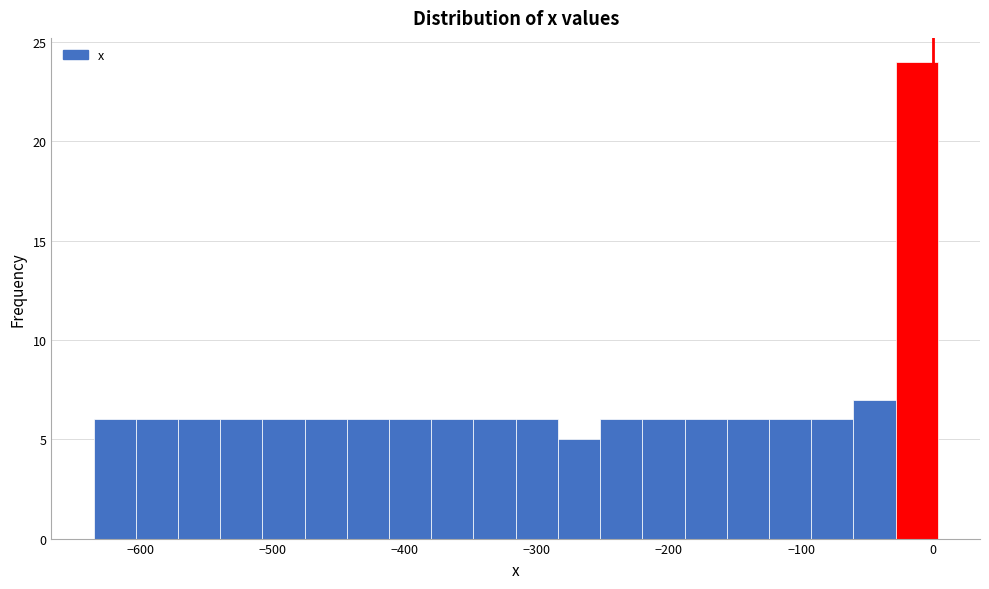

Around what value on the x-axis is the tallest bar? Give the approximate position of its centre, as read against the axis.

-10